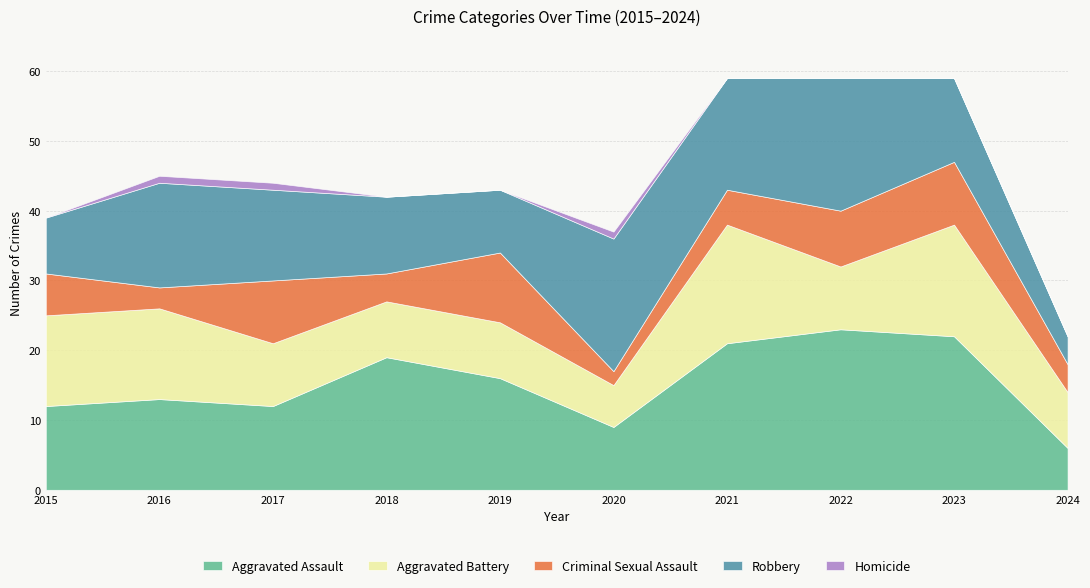

How many lines are shown in the chart?

5